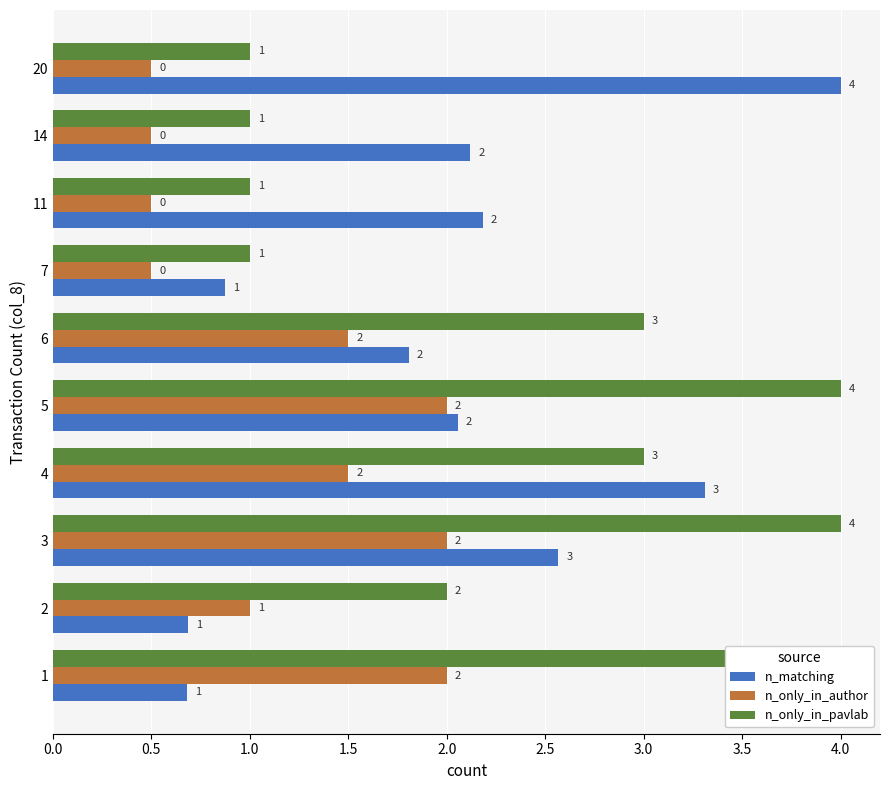

What is the average value of the n_matching series?

2.0